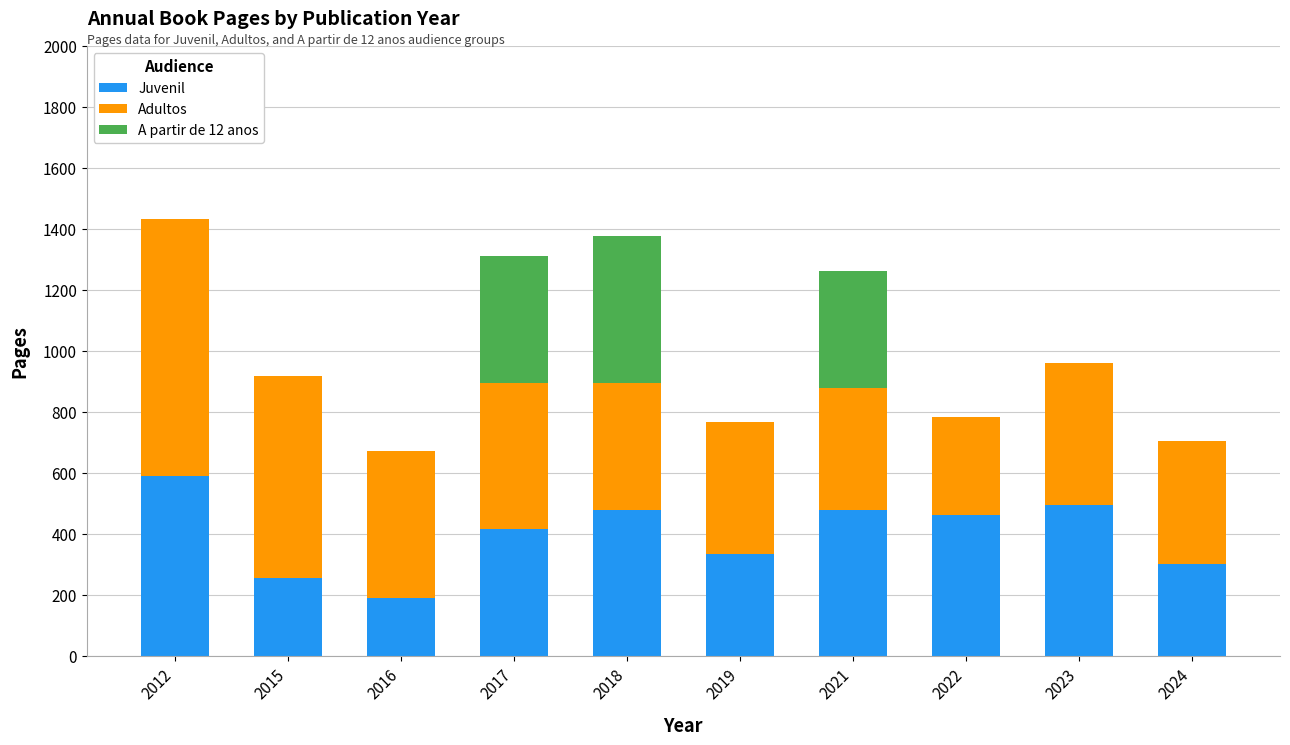

Reading left to right, what are the values for Juvenil?

2012=592	2015=256	2016=192	2017=416	2018=480	2019=336	2021=480	2022=464	2023=496	2024=304